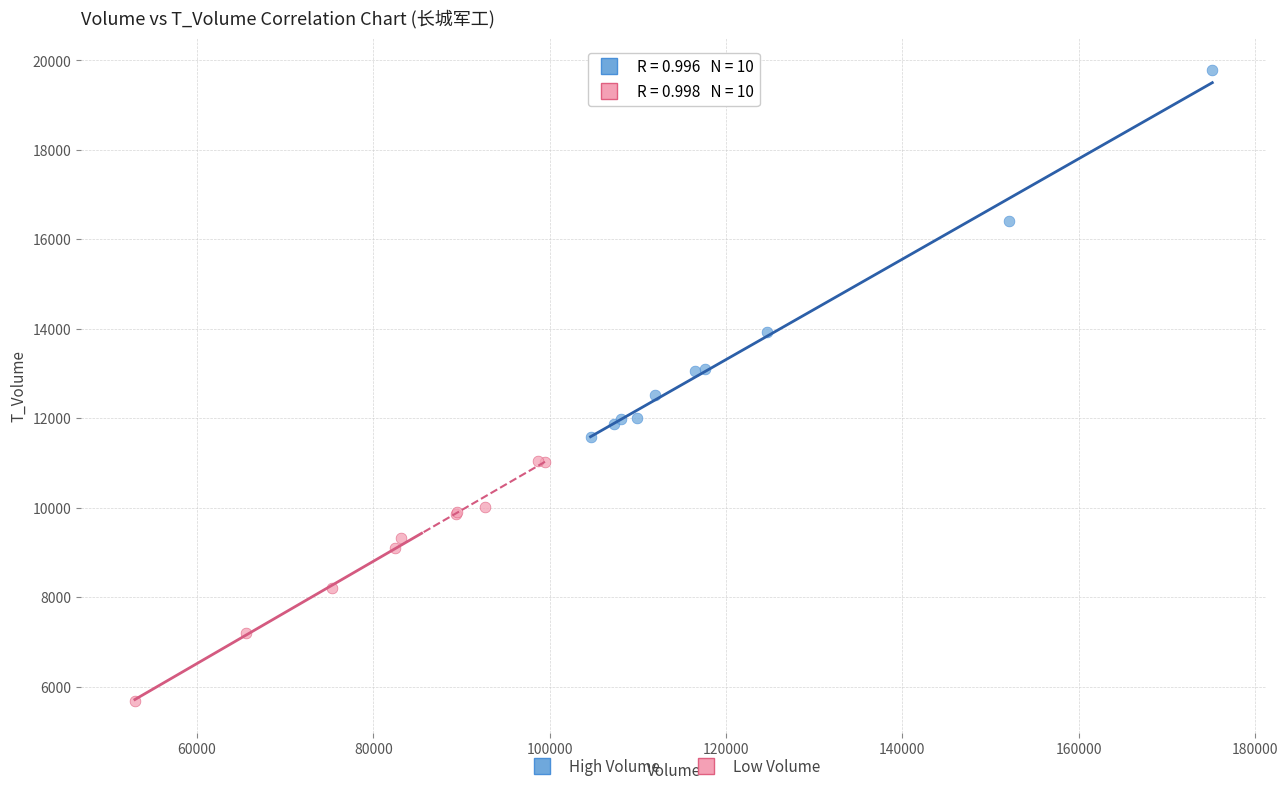

Which series contains the highest Y value?

High Volume